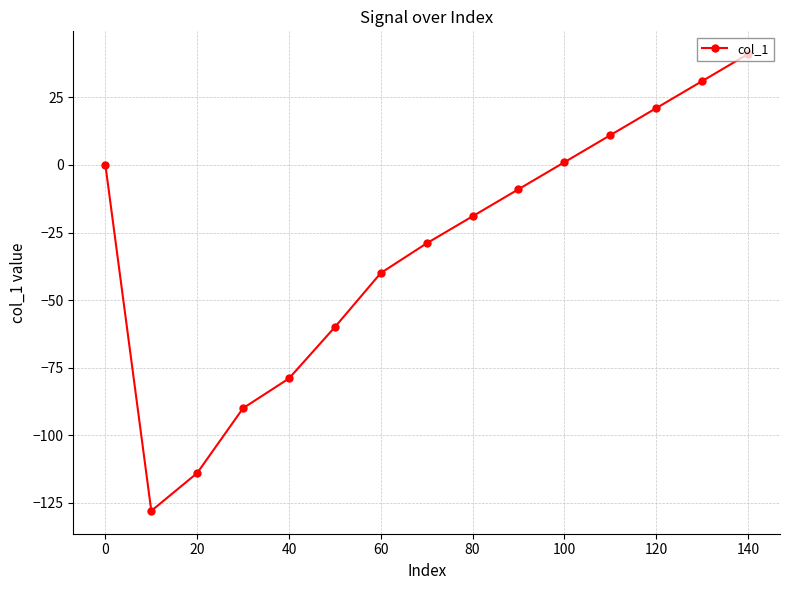

What is the difference between the maximum and second lowest values?

155